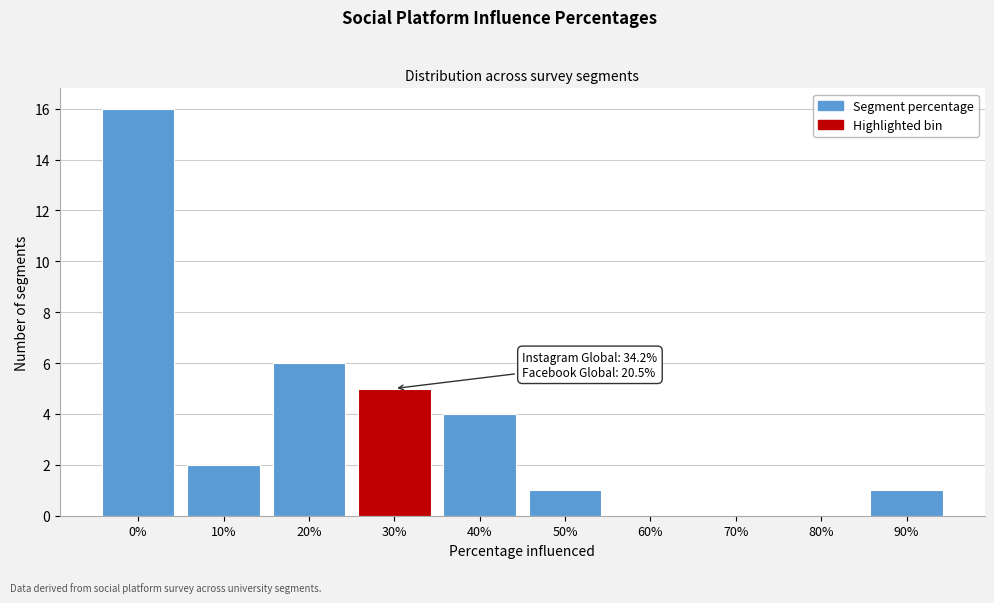

Reading left to right, list all the values displayed in this chart.

0%=16	10%=2	20%=6	30%=5	40%=4	50%=1	60%=0	70%=0	80%=0	90%=1